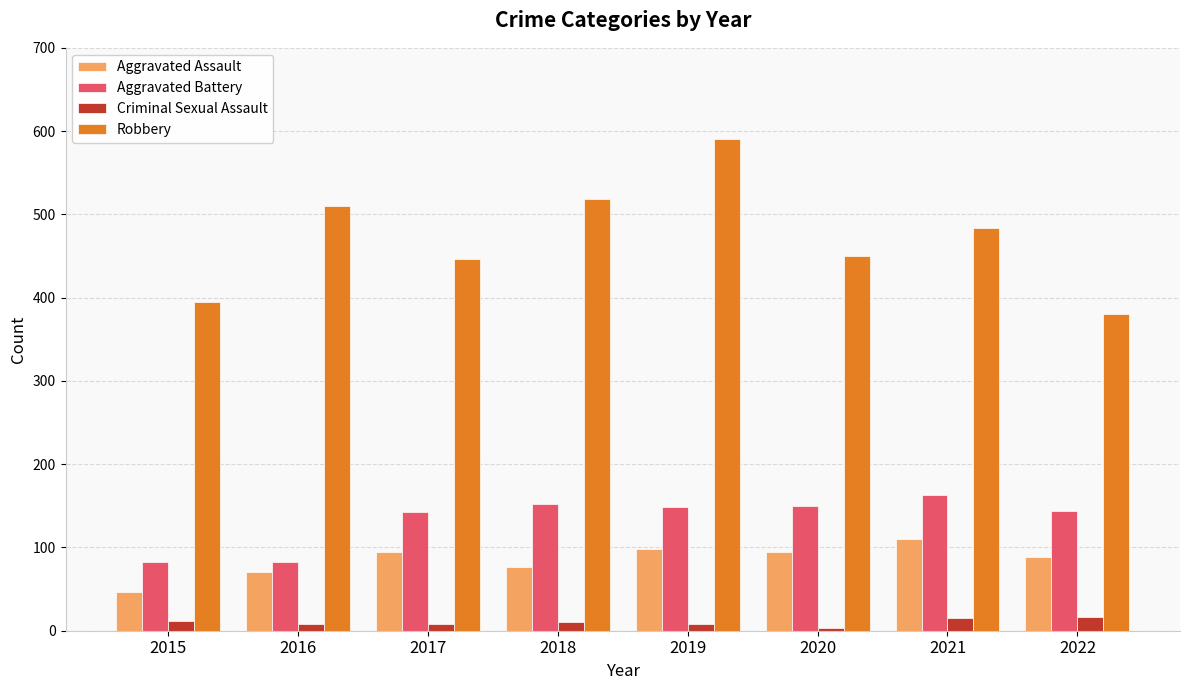

What are all the series names shown in the legend?

Aggravated Assault, Aggravated Battery, Criminal Sexual Assault, Robbery